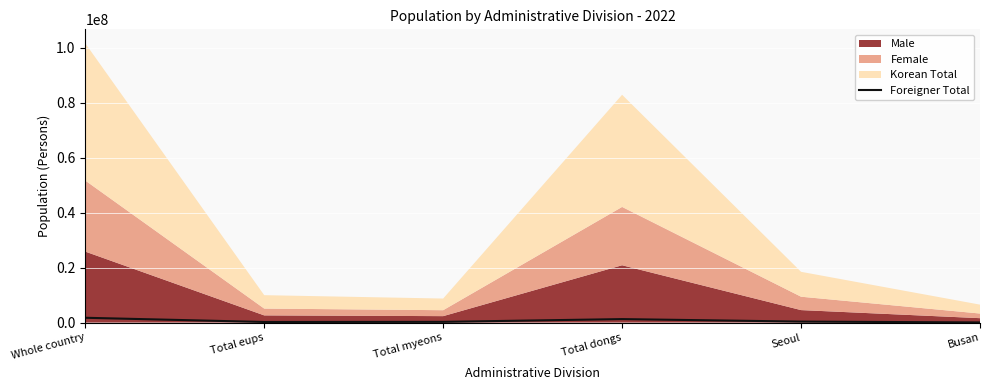

At which label does the data first exceed 360947?

Whole country